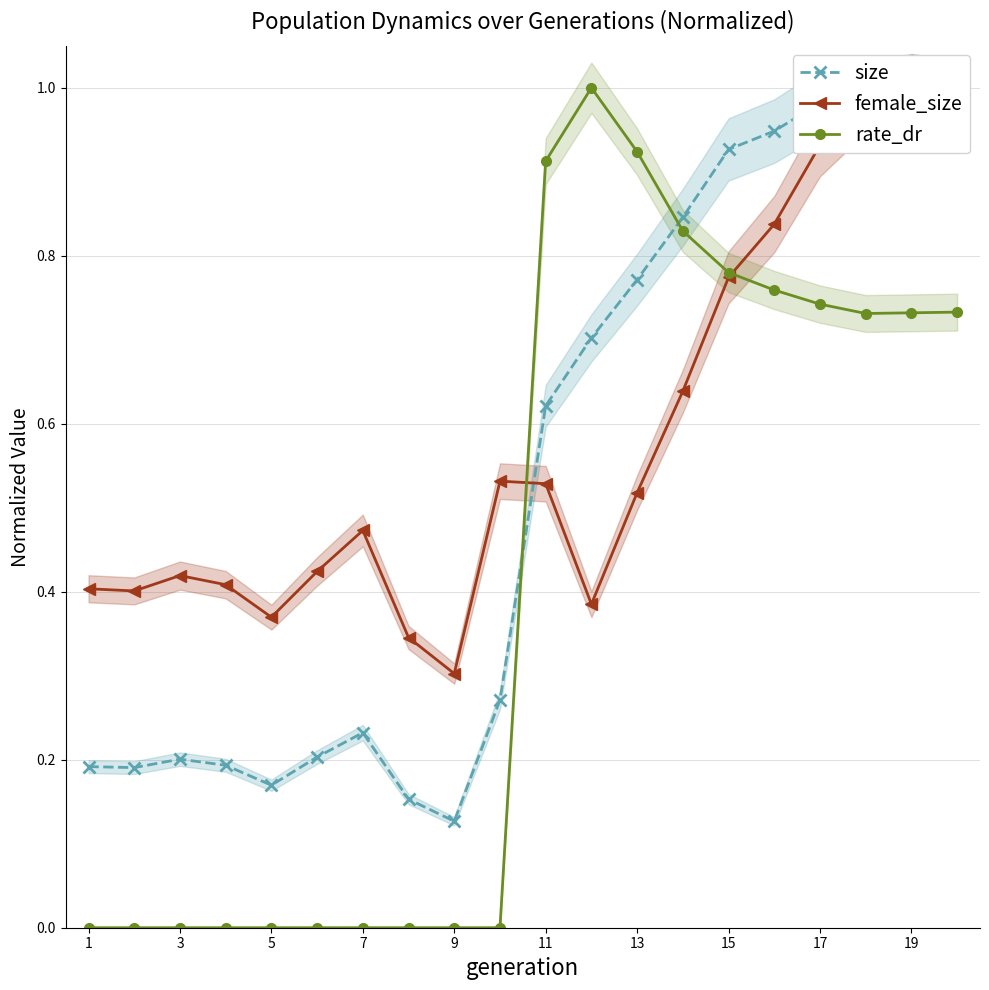

What is the greatest value displayed?

1.0